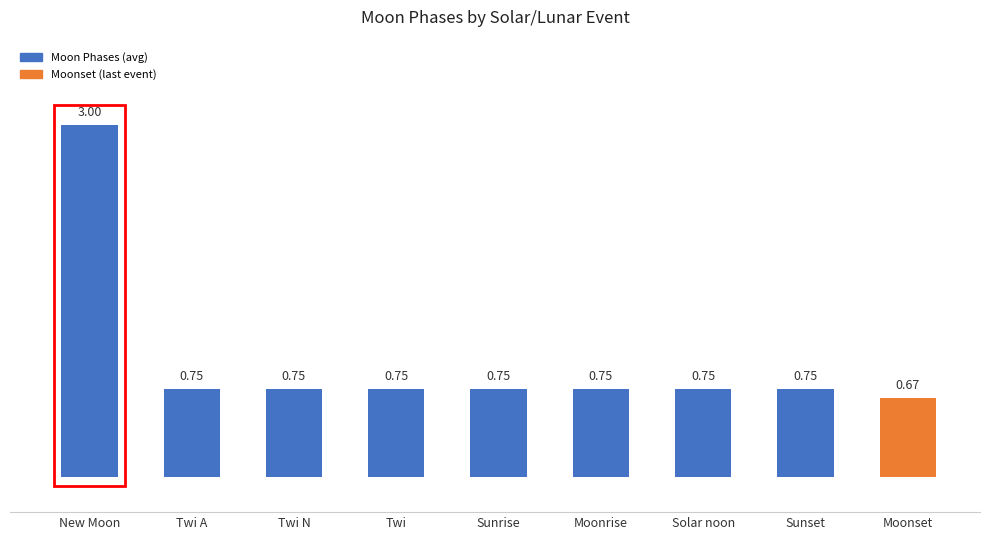

The value at Sunset is 1.1. True or false?

False